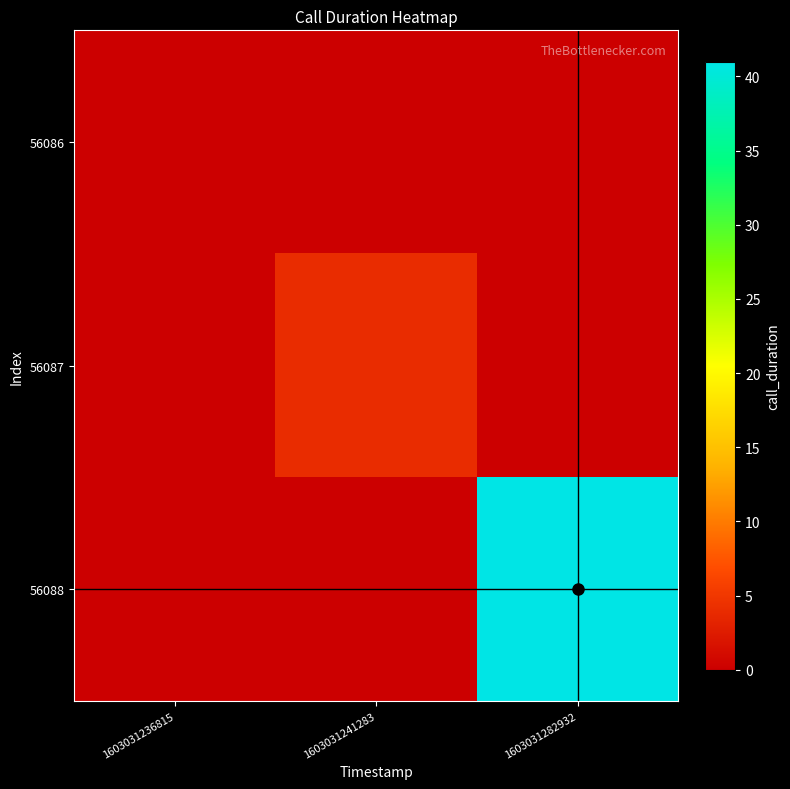

Reading left to right, what are all the values shown in this chart?

56086: 1603031236815=0	1603031241283=0	1603031282932=0
56087: 1603031236815=0	1603031241283=4	1603031282932=0
56088: 1603031236815=0	1603031241283=0	1603031282932=41